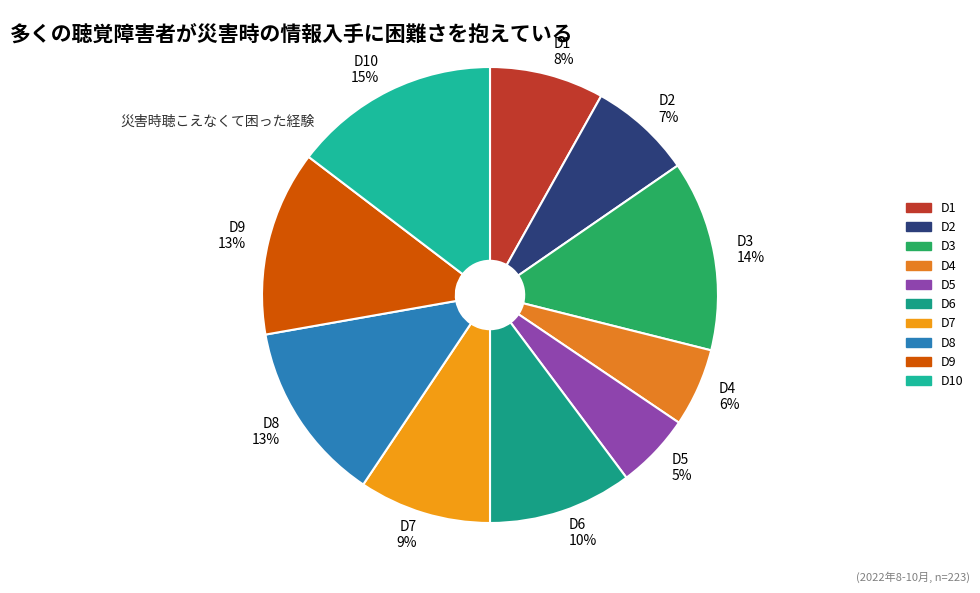

To the nearest percent, what portion does D3 represent?

14%